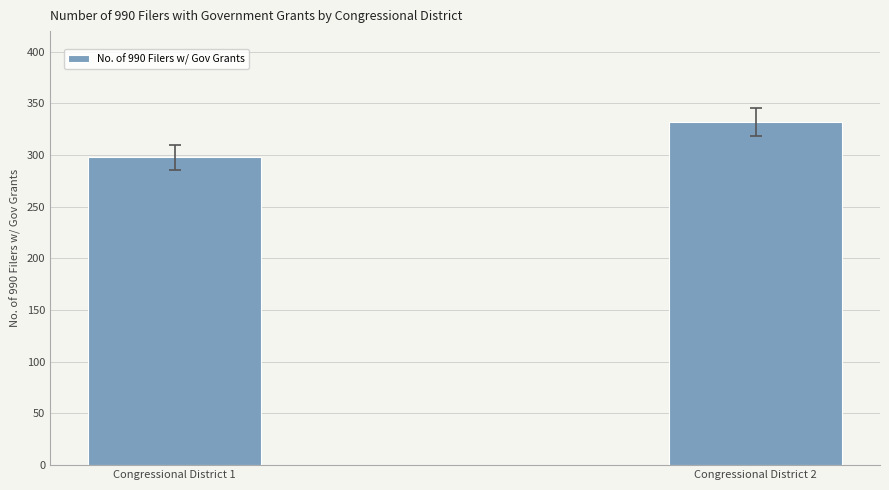

Count the values in the range 298 to 332.

2